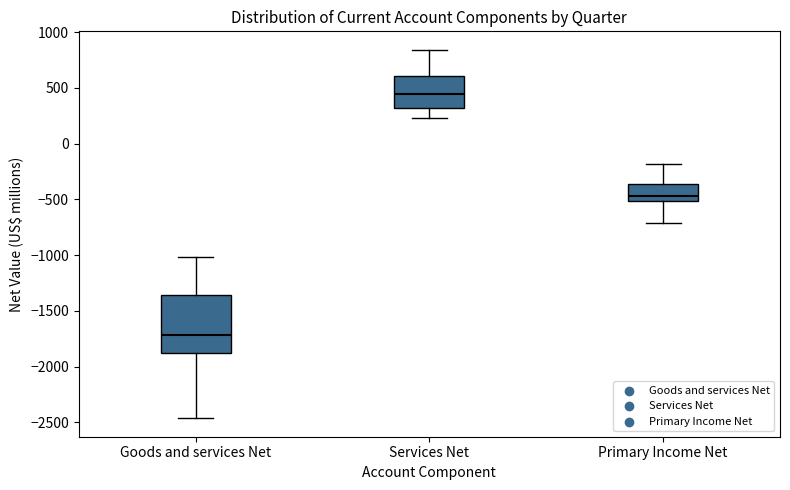

Reading left to right, read every box against the y-axis: the position of its median line, the range the box covers, and the ends of its whiskers. The values are not printed on the chart, so give them approximately, as read against the axis.

Goods and services Net: median -1700, box -1900 to -1350, whiskers -2450 to -1000
Services Net: median 450, box 300 to 600, whiskers 250 to 850
Primary Income Net: median -450, box -500 to -350, whiskers -700 to -200